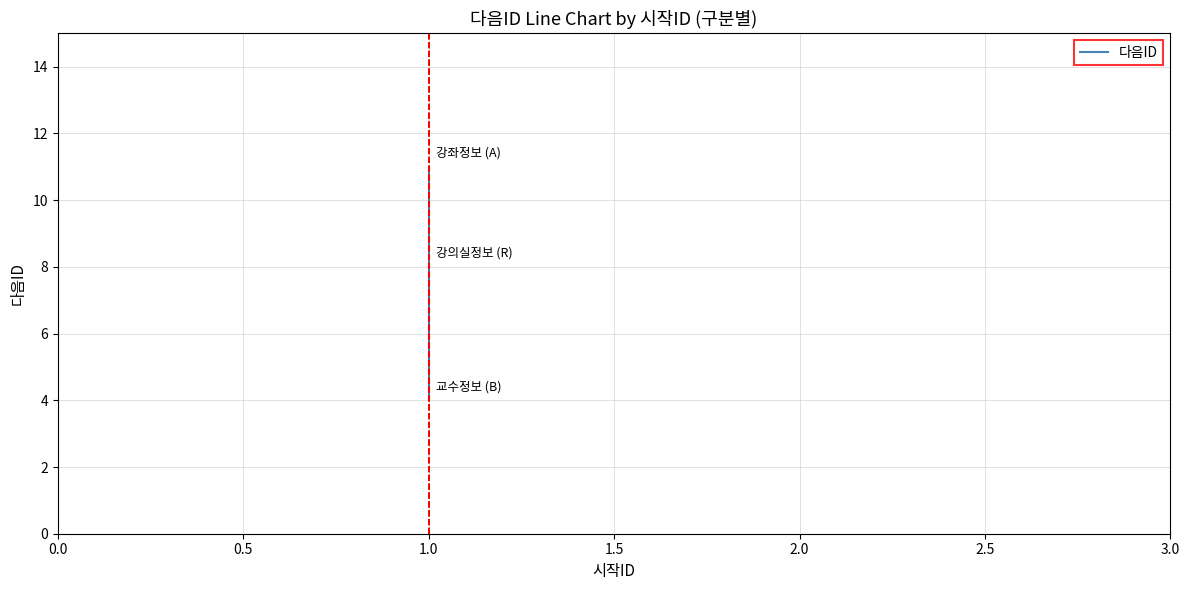

Reading left to right, extract all data points from this chart.

11	4	8